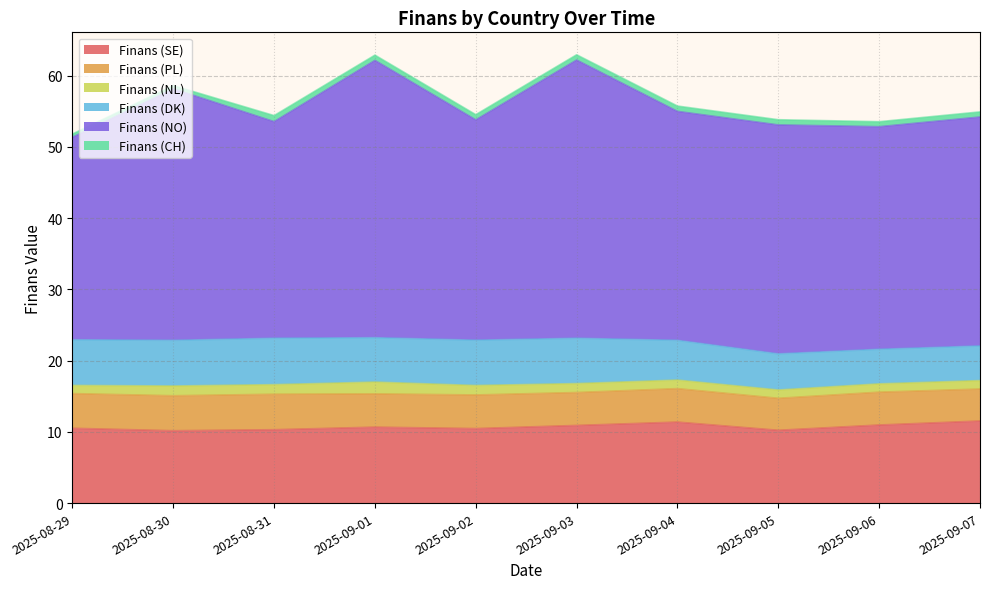

Which series changed the most between 2025-09-01 and 2025-09-03?

Finans (NL)